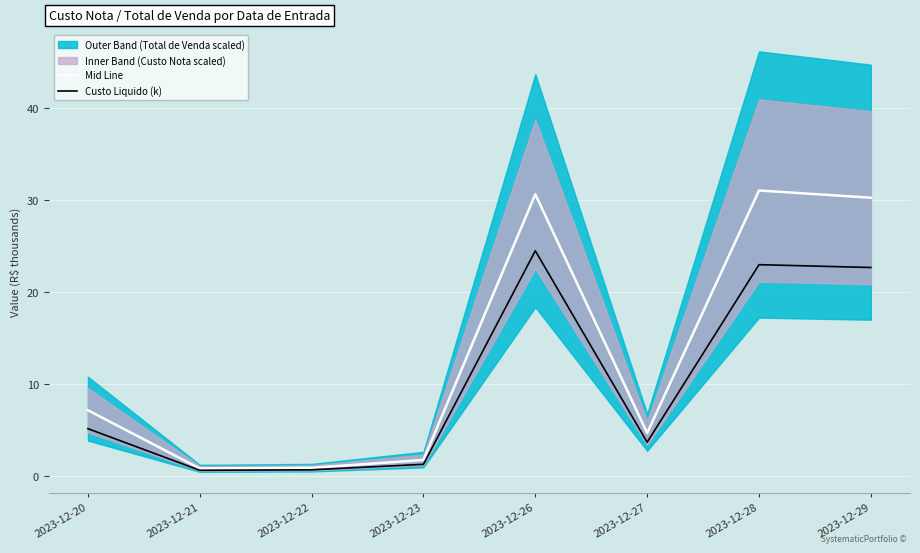

At how many categories does at least one series exceed 21?

3